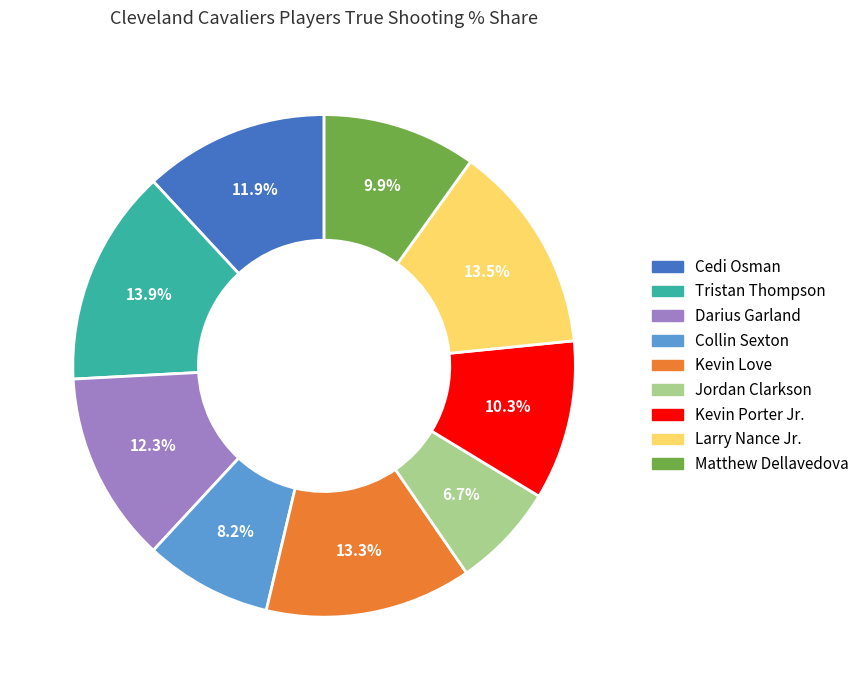

Does Cedi Osman represent more than half of the total?

No